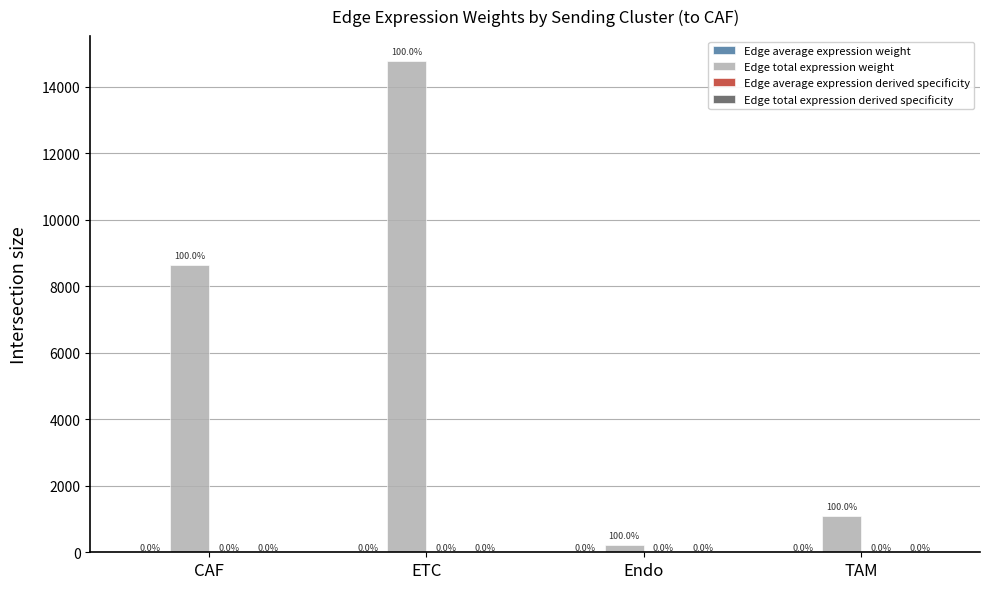

The value of Edge total expression weight at ETC is 7546.7. True or false?

False